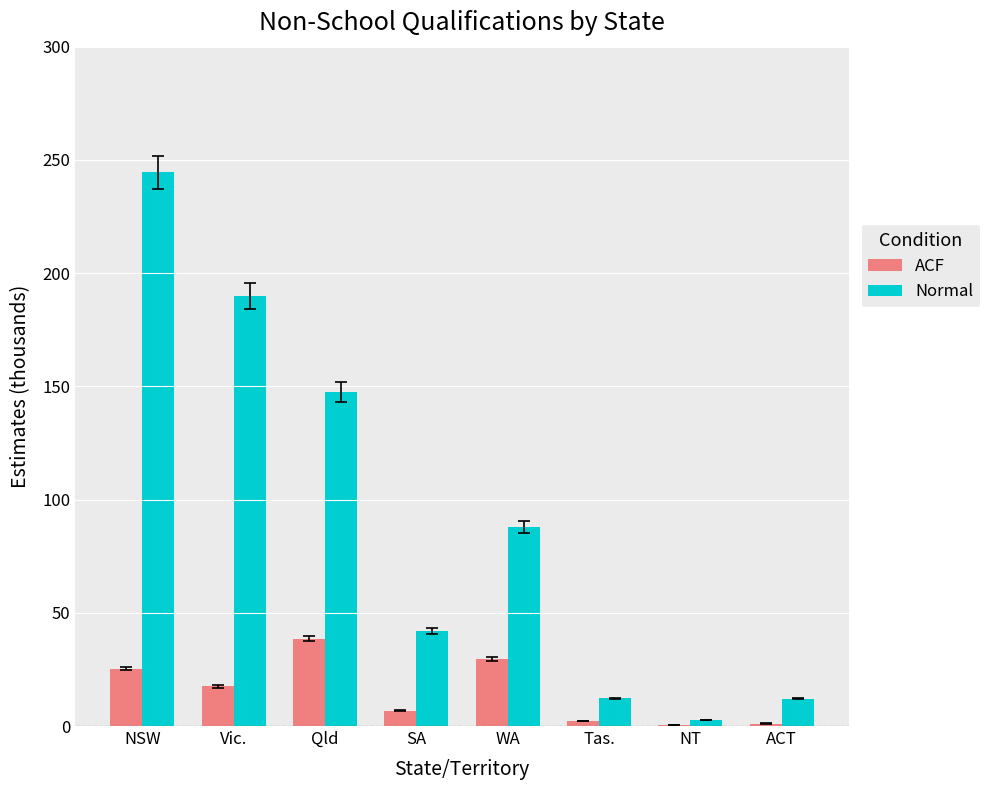

What is the total value across all series at Vic.?

207.4